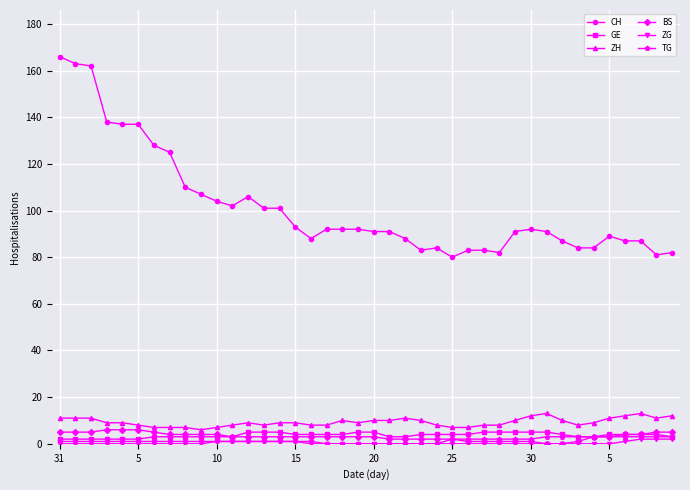

What is the highest value of the GE series?

5